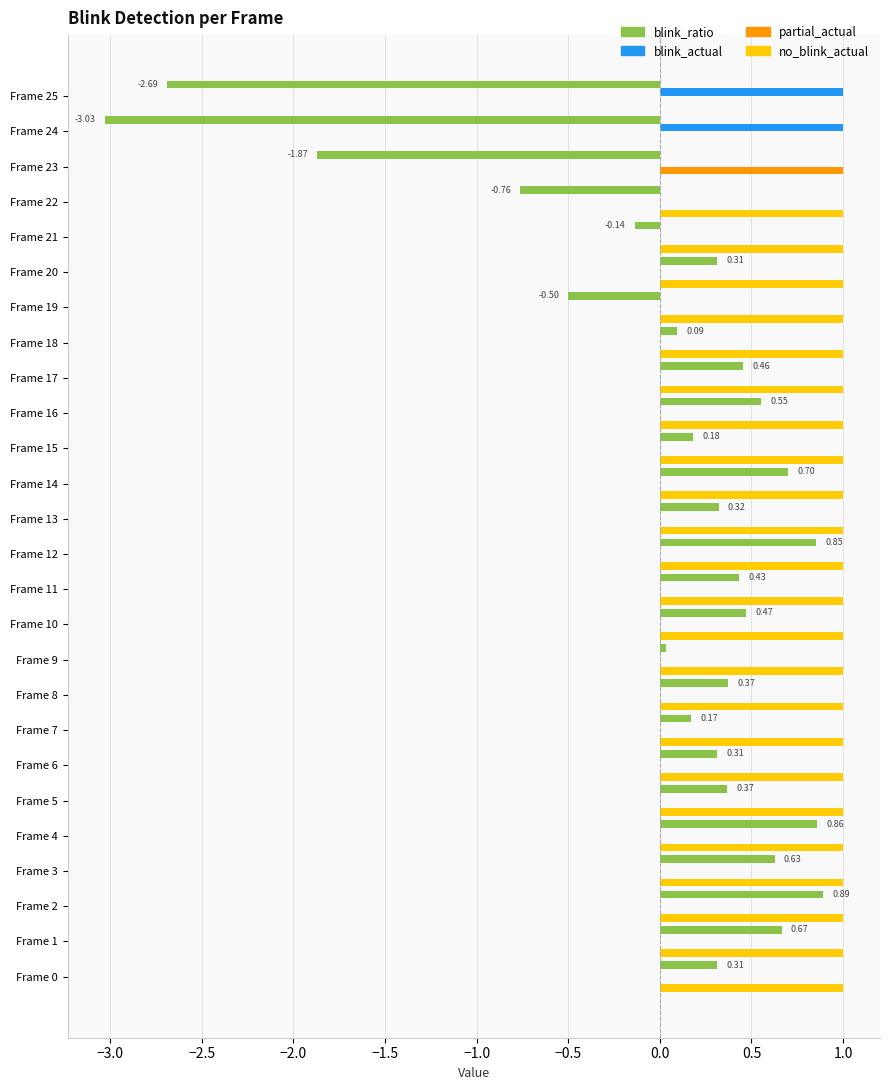

What is the sum of the no_blink_actual values at Frame 23 and Frame 1?

1.0